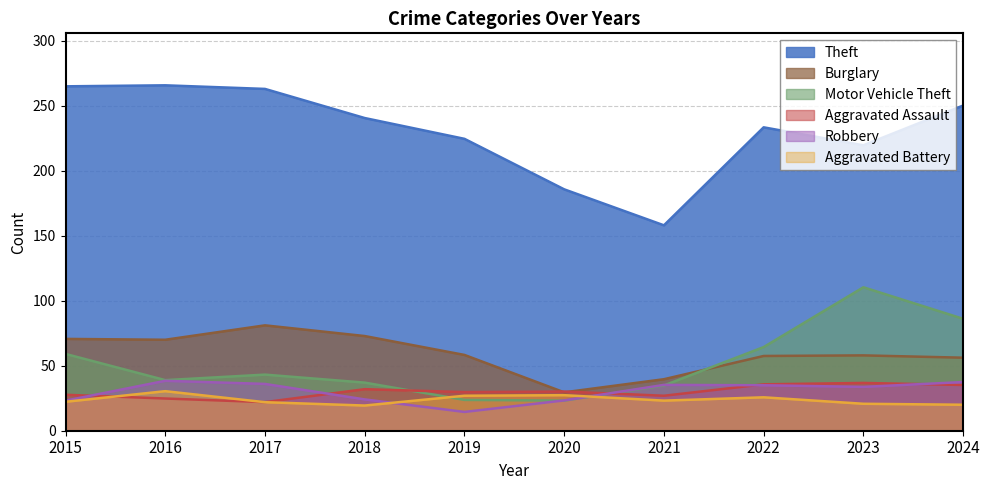

Which category has the lowest value across all series?

2019